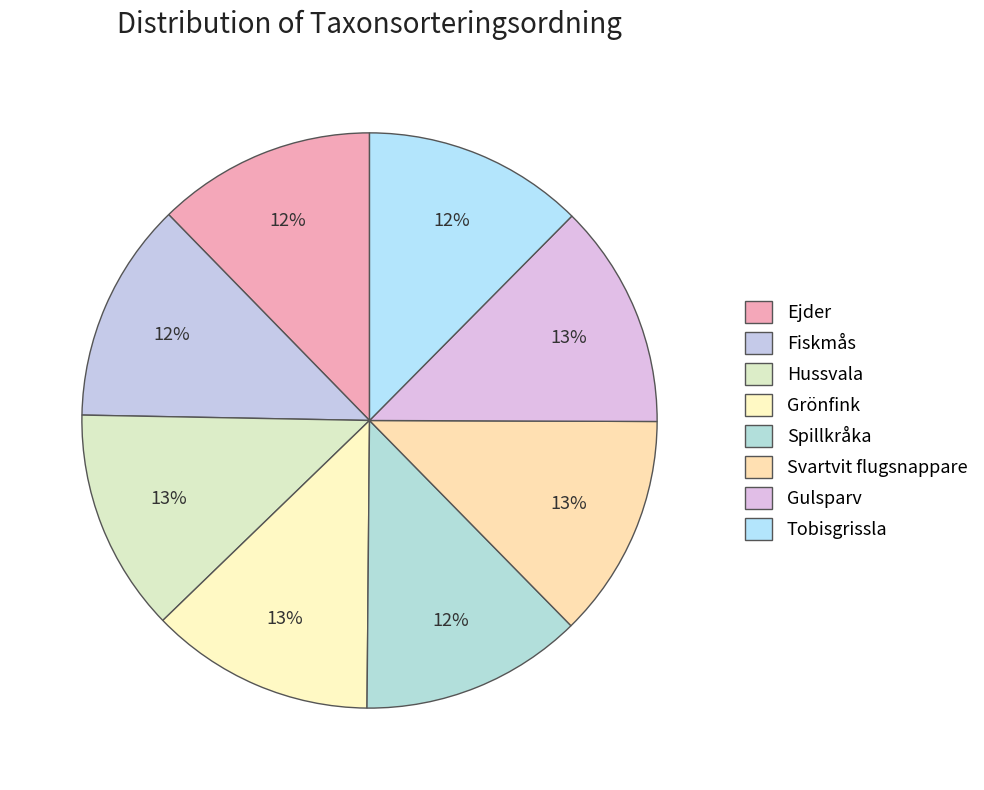

True or false: Tobisgrissla accounts for 3% of the total.

False